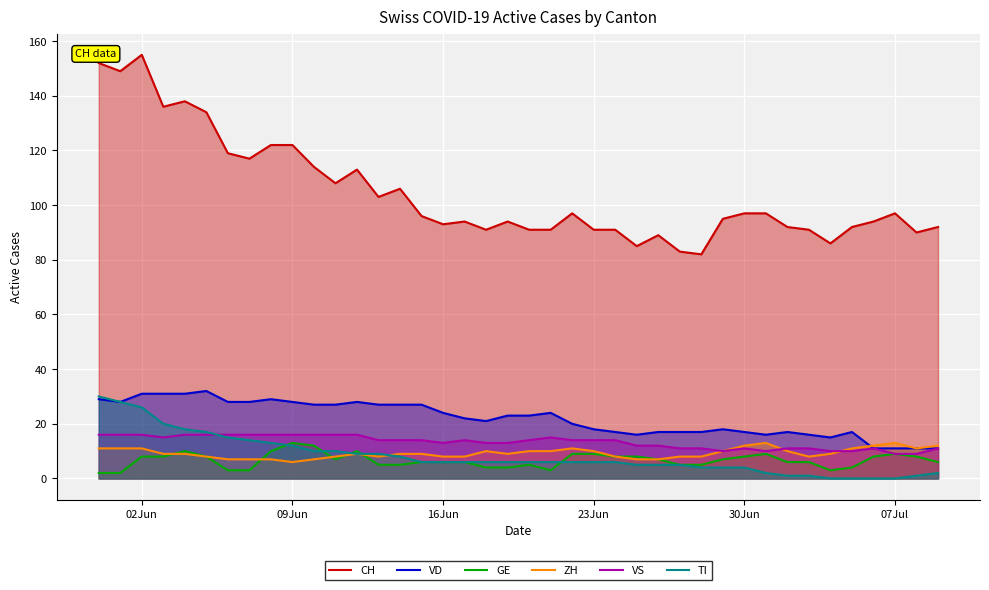

How many distinct data groups are displayed?

6